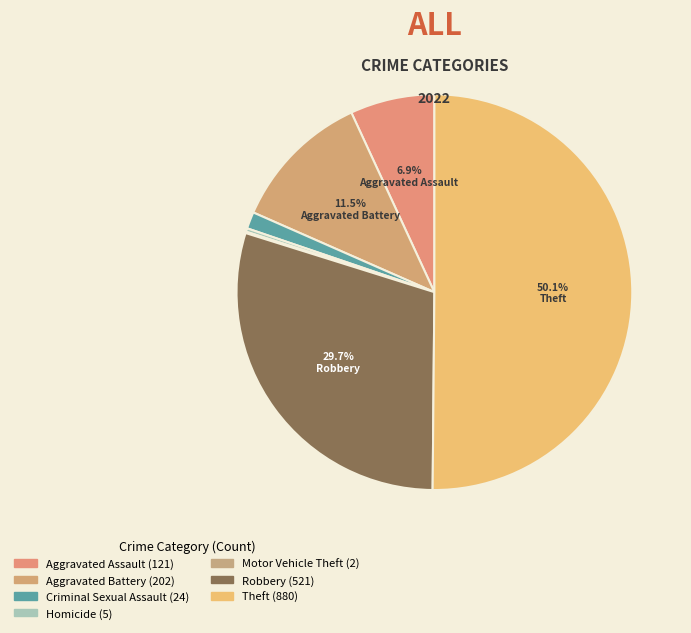

Combined, what portion of the pie is Aggravated Assault and Theft?

57.0%